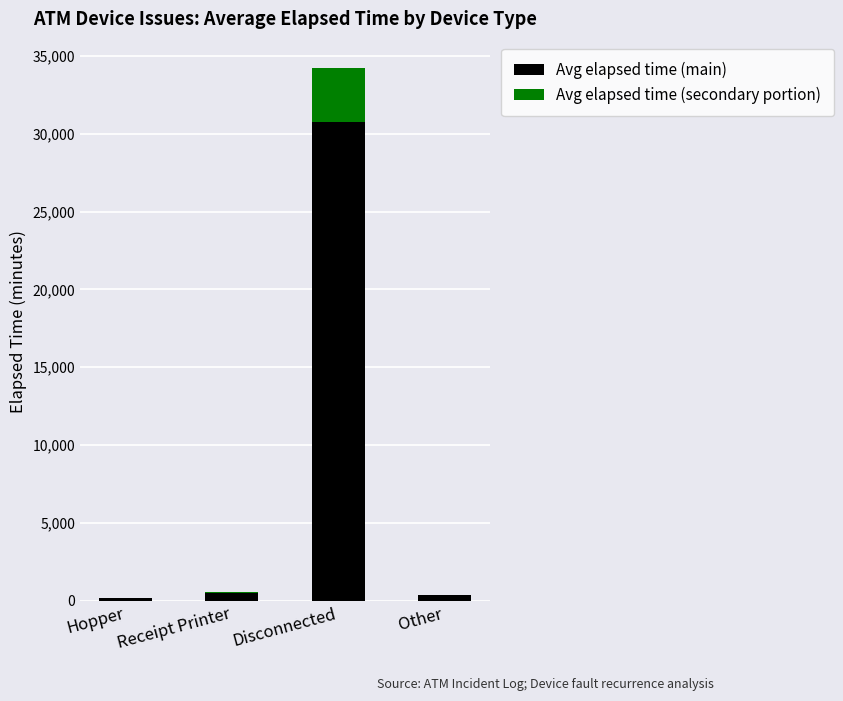

True or false: Avg elapsed time (main) has a value of 30783.0 at Disconnected.

True